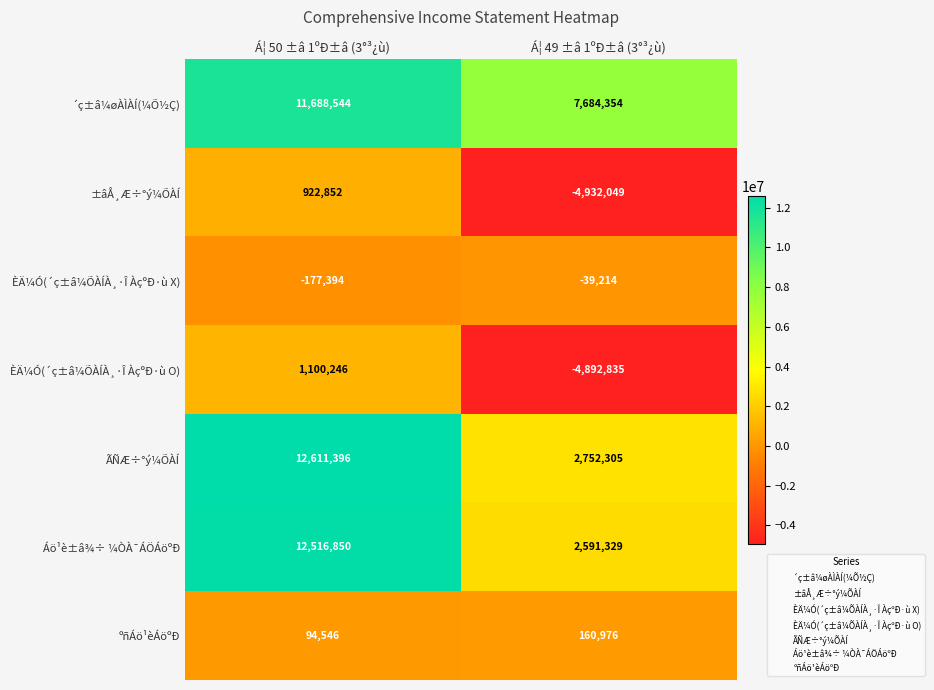

Which series has the largest total across all categories?

´ç±â¼øÀÌÀÍ(¼Õ½Ç)